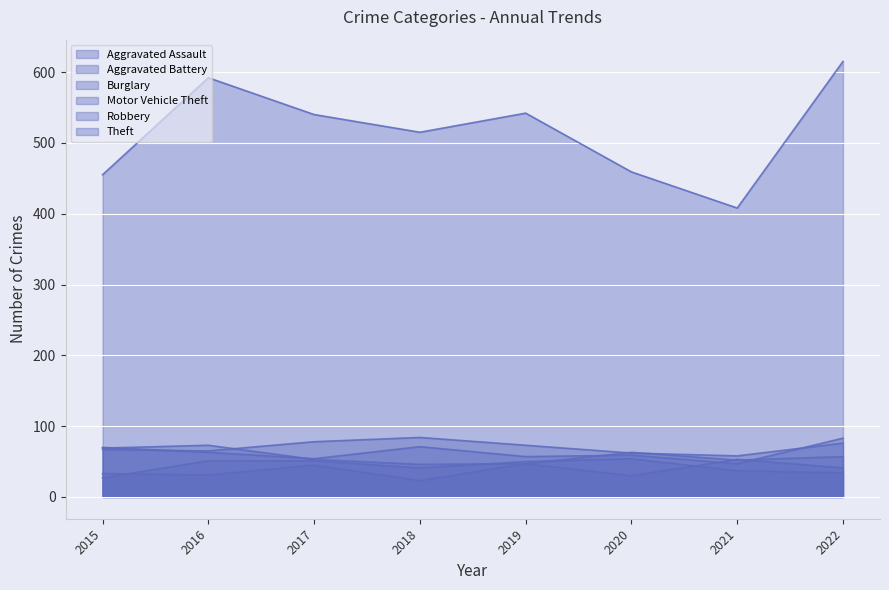

How many series are shown in this chart?

6